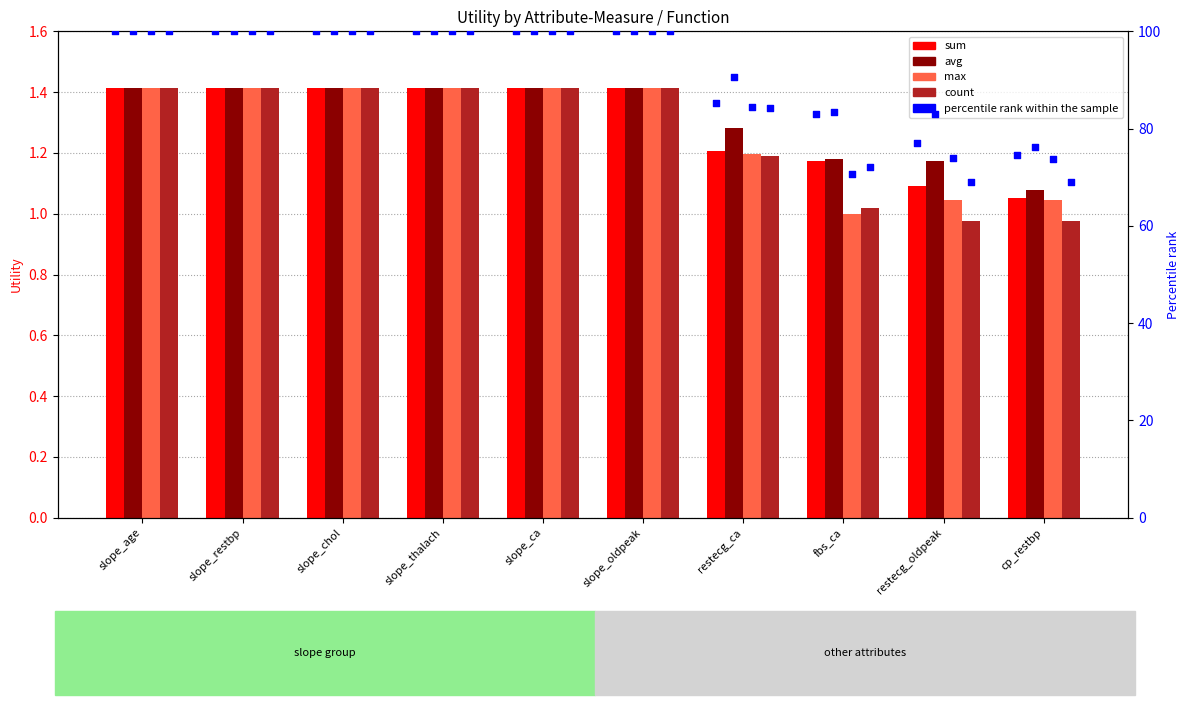

Is the value of sum pct at slope_chol greater than the value of avg at slope_age?

Yes